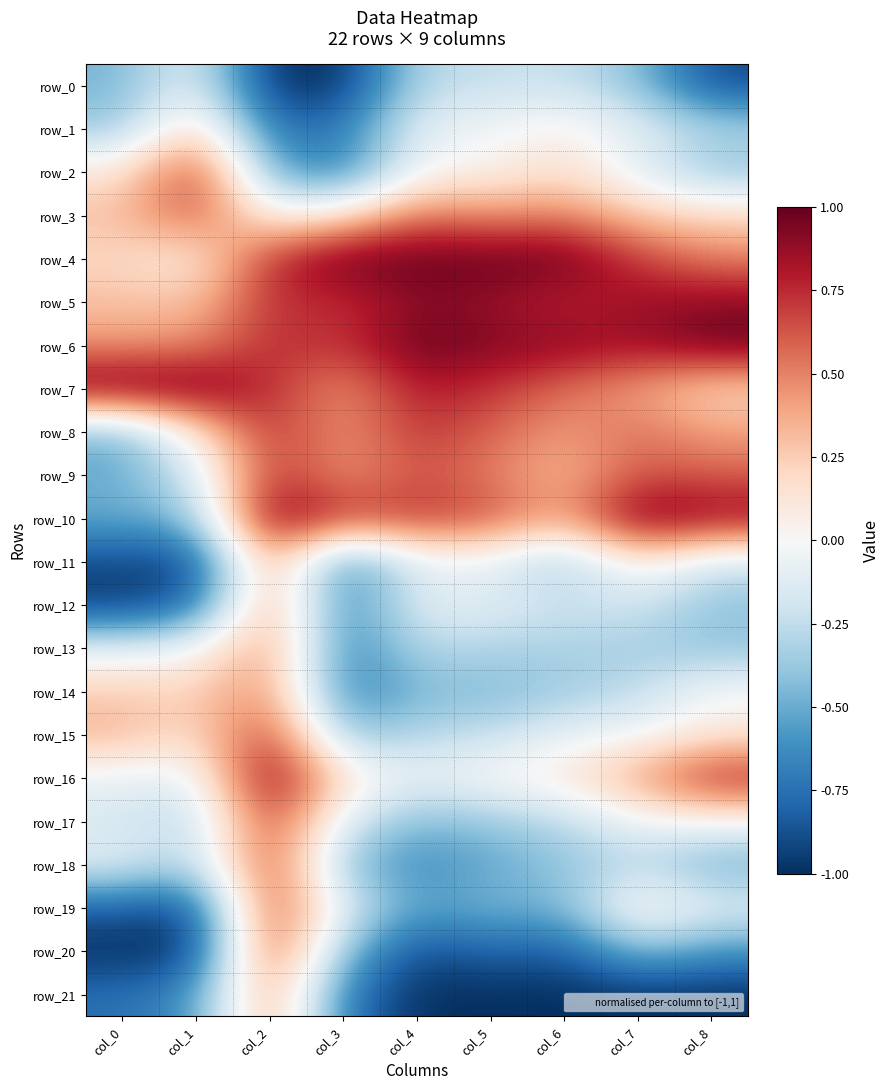

How many categories are shown in the chart?

9